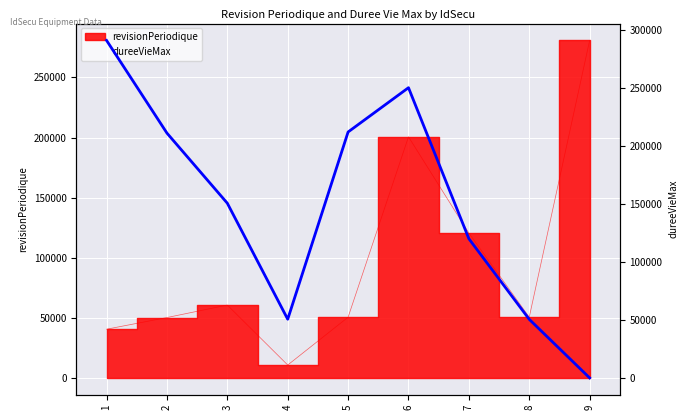

What is the greatest value displayed?

291219